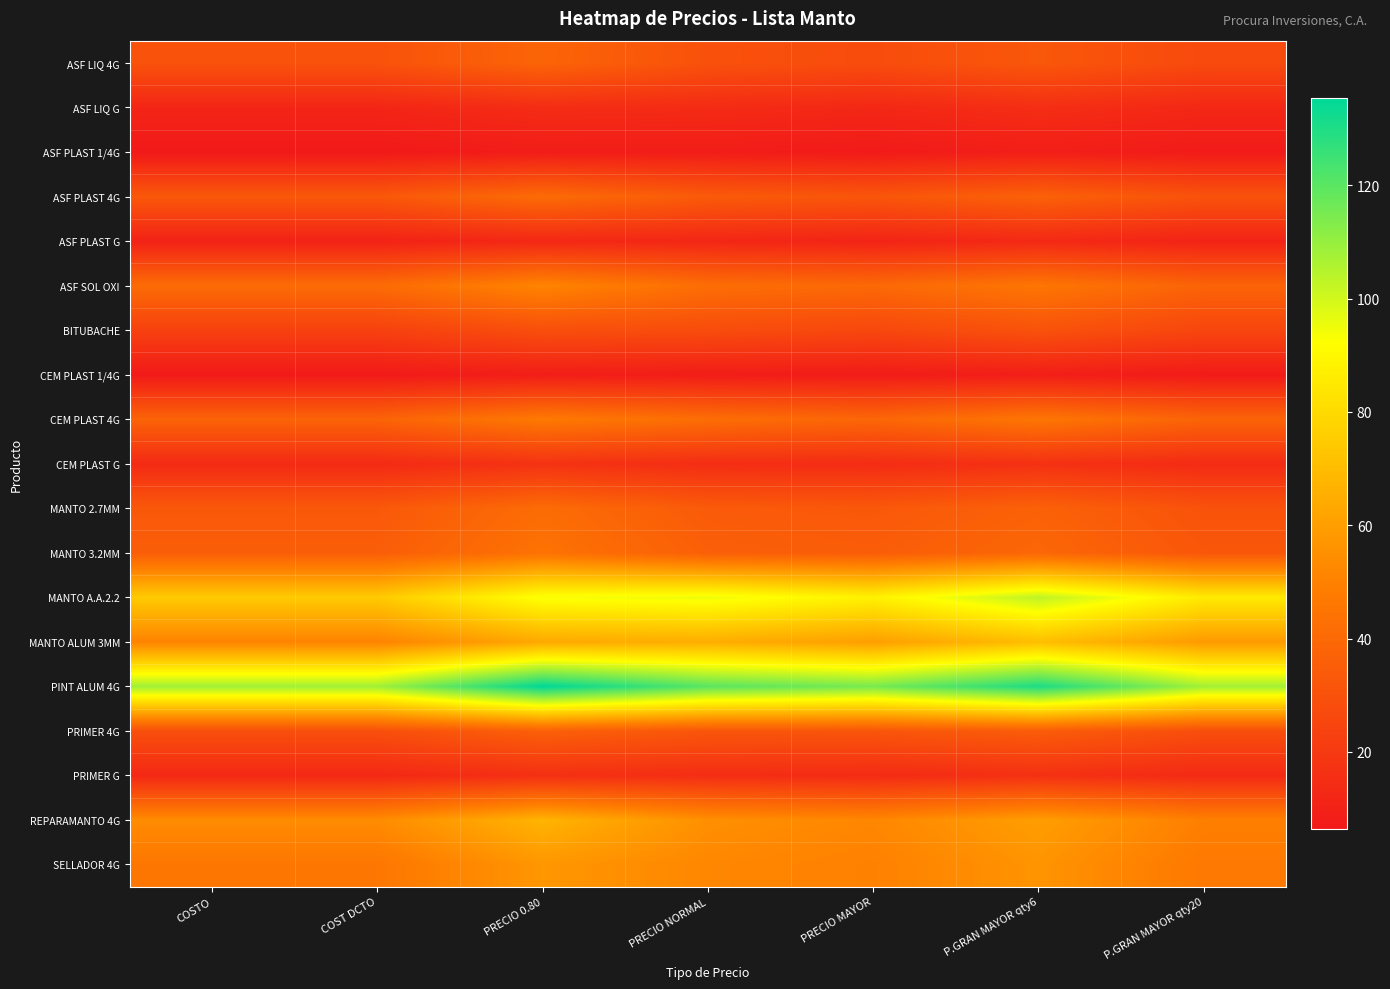

How many categories are shown in the chart?

7